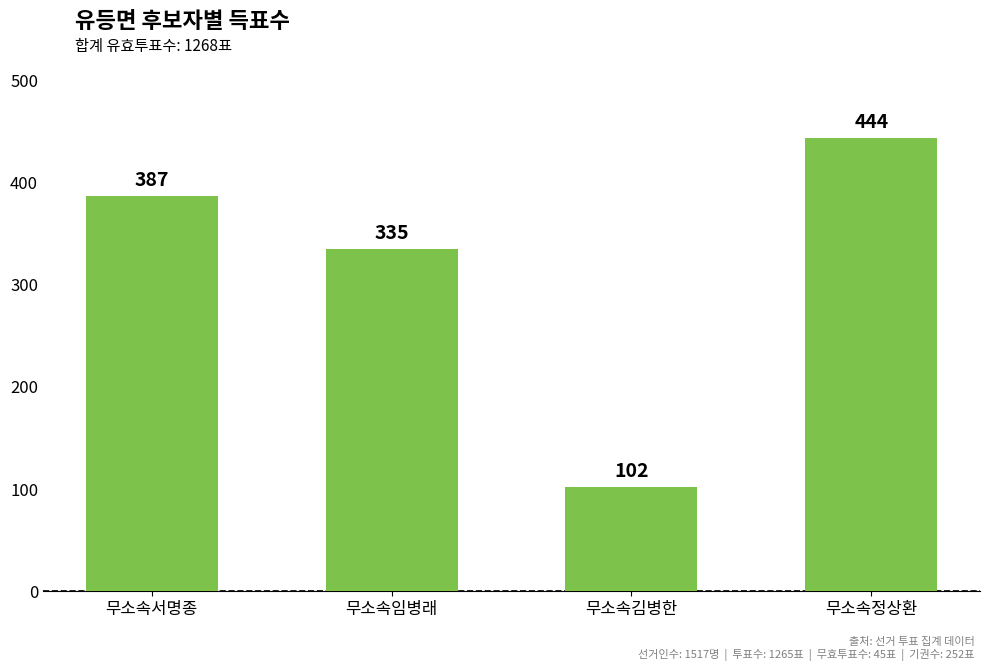

The chart shows a value of 335 at 무소속임병래. True or false?

True